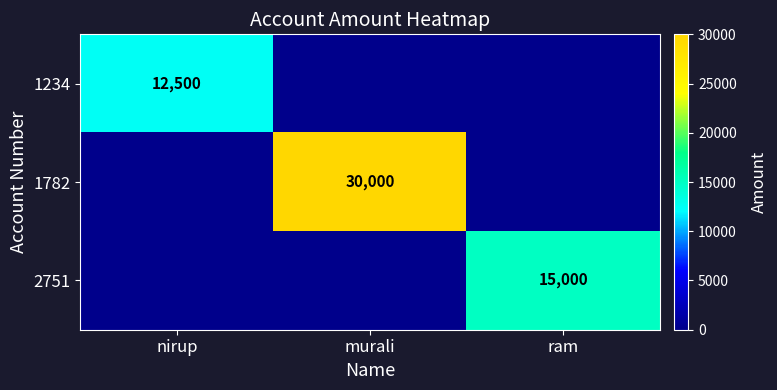

The 1782 series shows 30000 at murali. True or false?

True